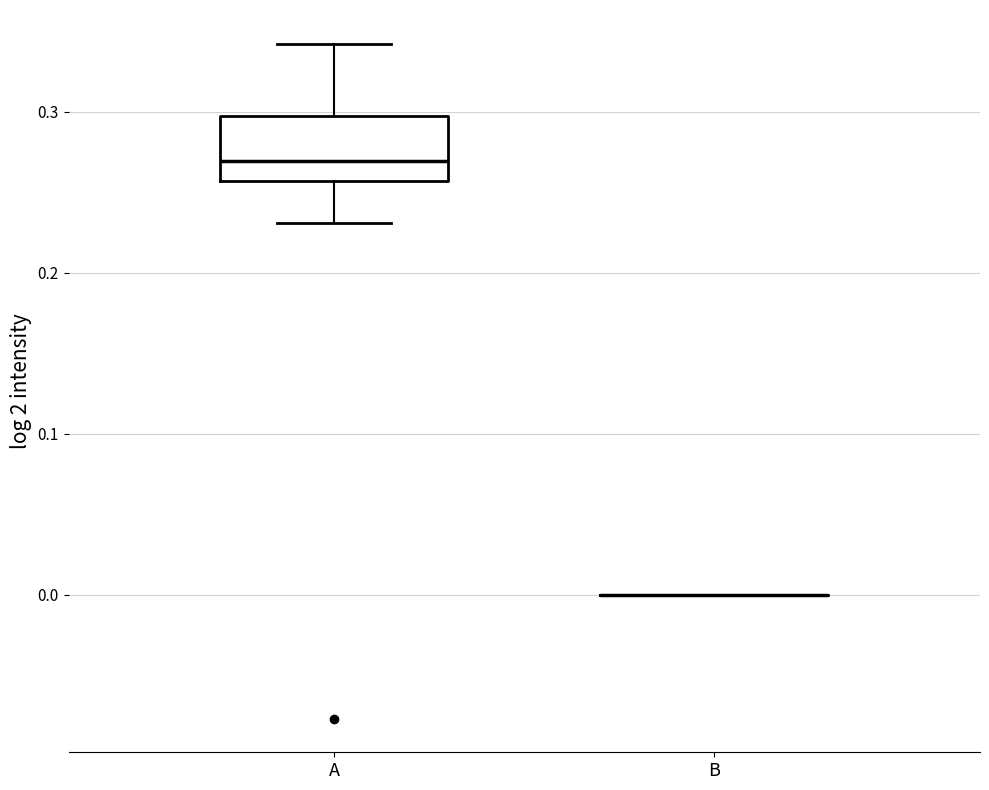

Which box is the tallest, from its lower edge to its upper edge?

A